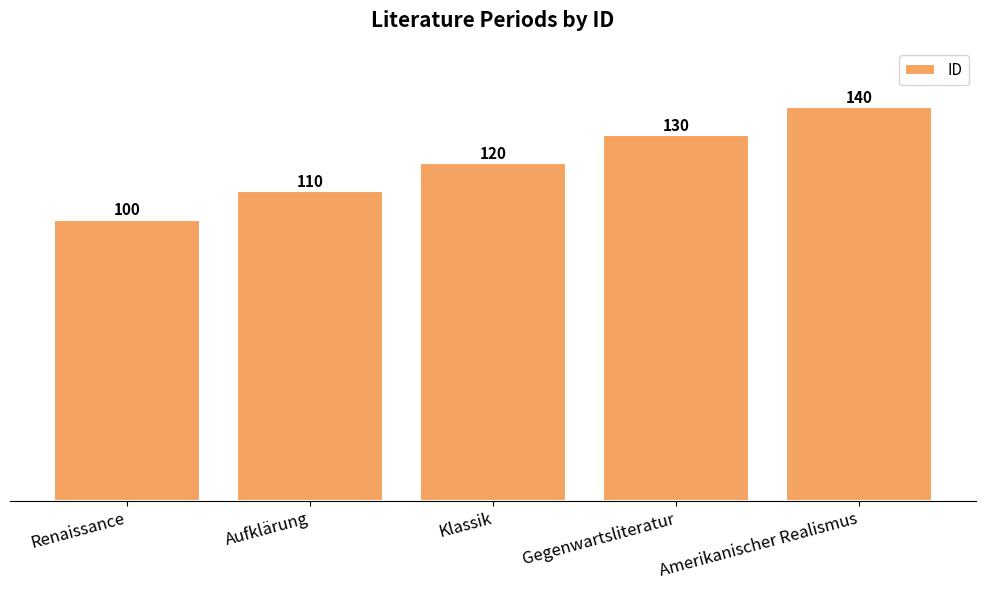

Reading left to right, extract all data points from this chart.

100	110	120	130	140